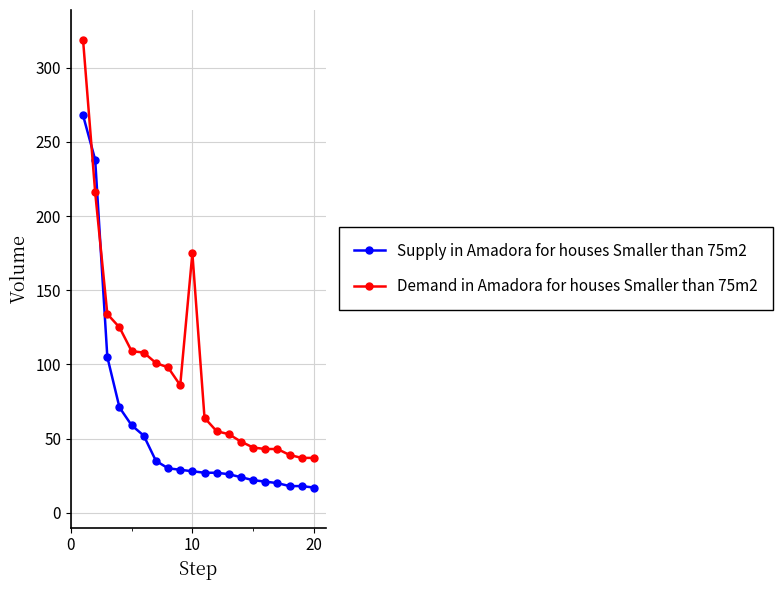

How many times do Demand in Amadora for houses Smaller than 75m2 and Supply in Amadora for houses Smaller than 75m2 cross each other?

2